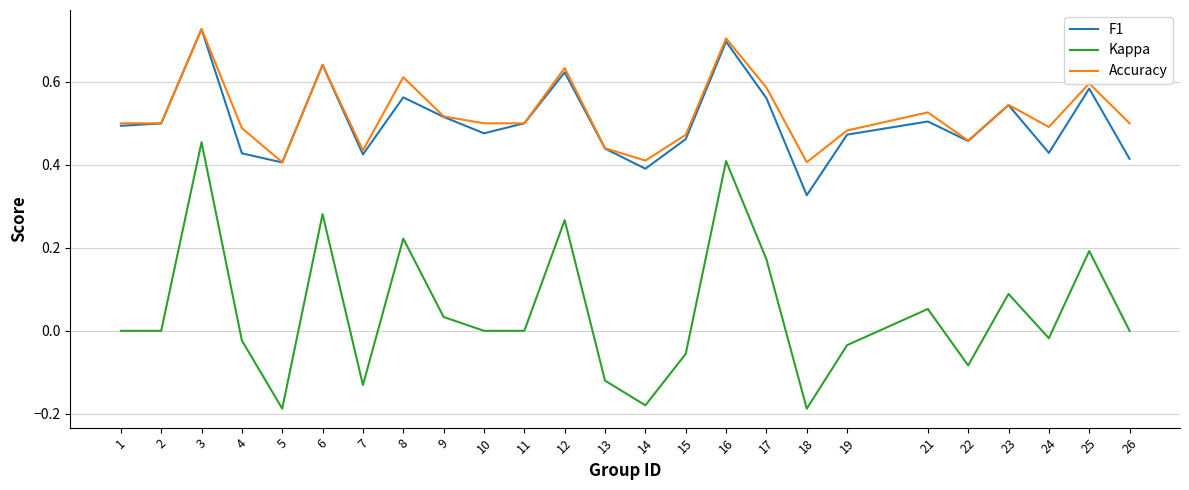

At which category is the sum across all series the highest?

3